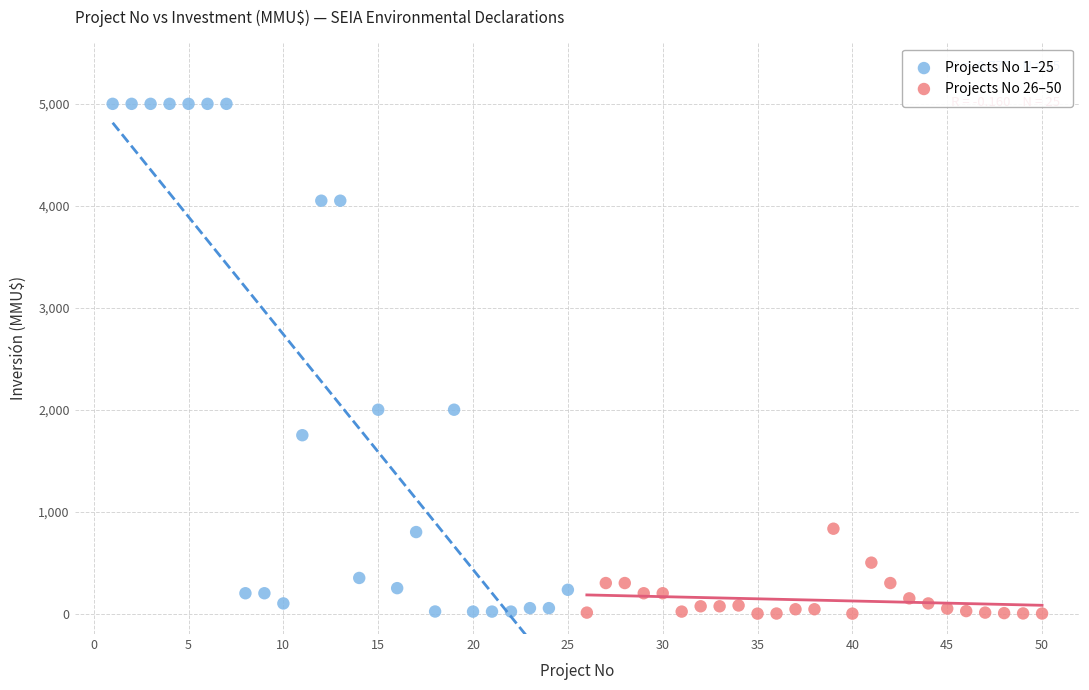

What are all the series names shown in the legend?

Projects No 1–25, Projects No 26–50